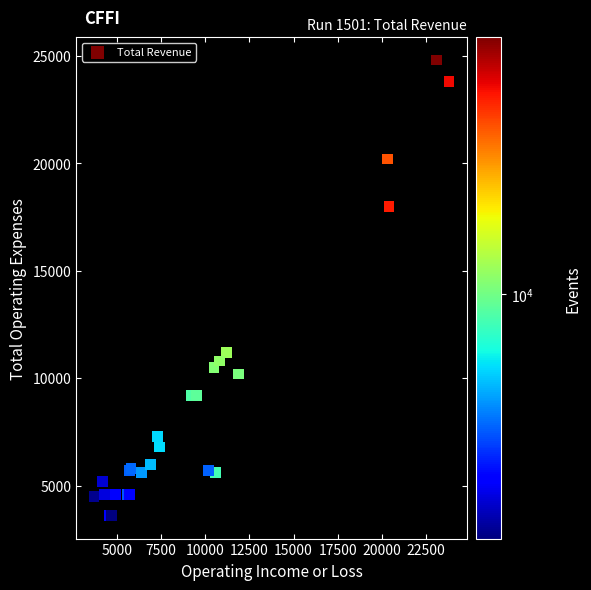

What Y value in the scatter plot is closest to 14200?

11200